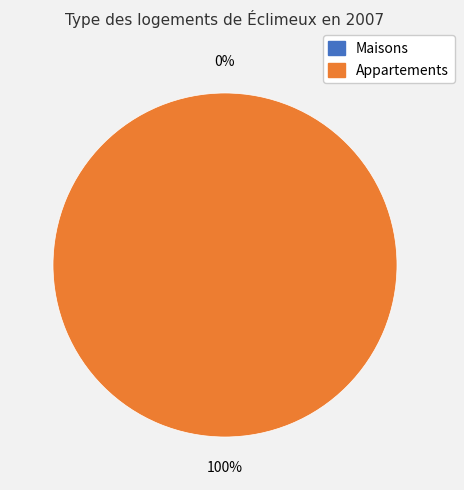

Rank the categories by value from highest to lowest.

1, 0